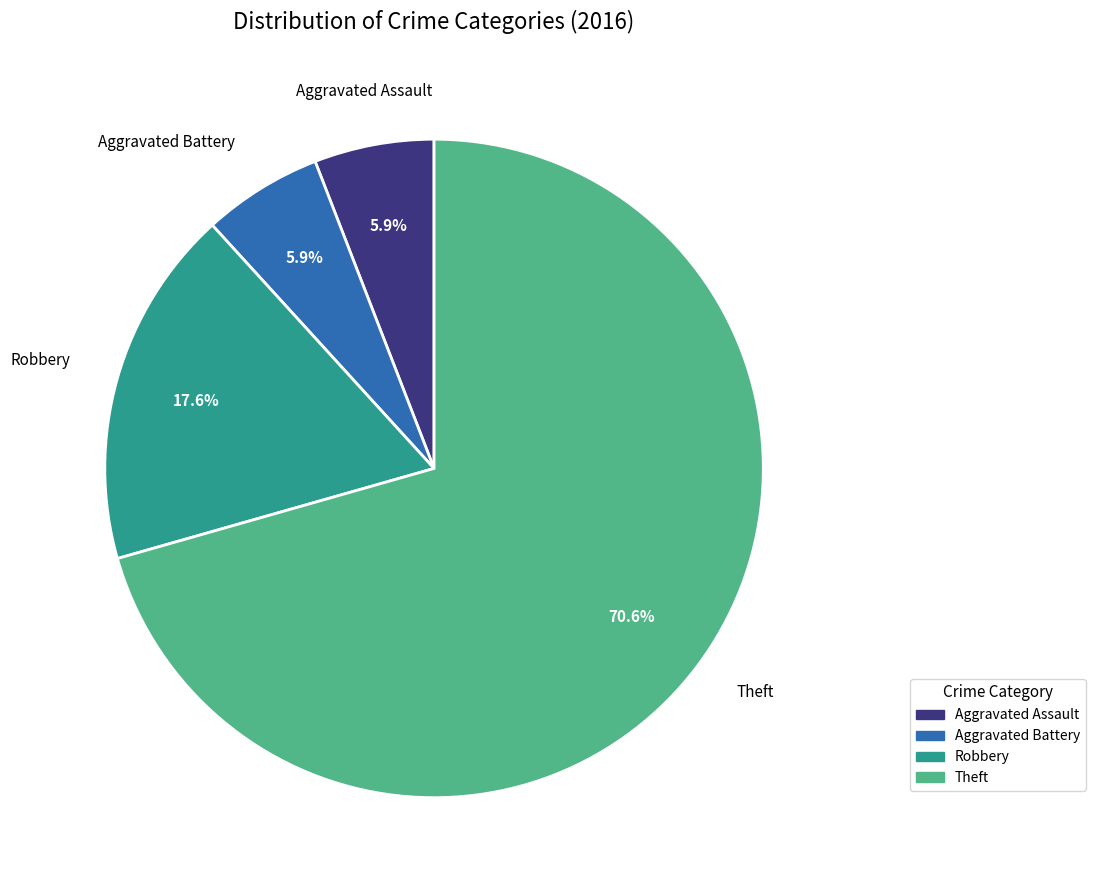

Count the number of slices in the pie.

4